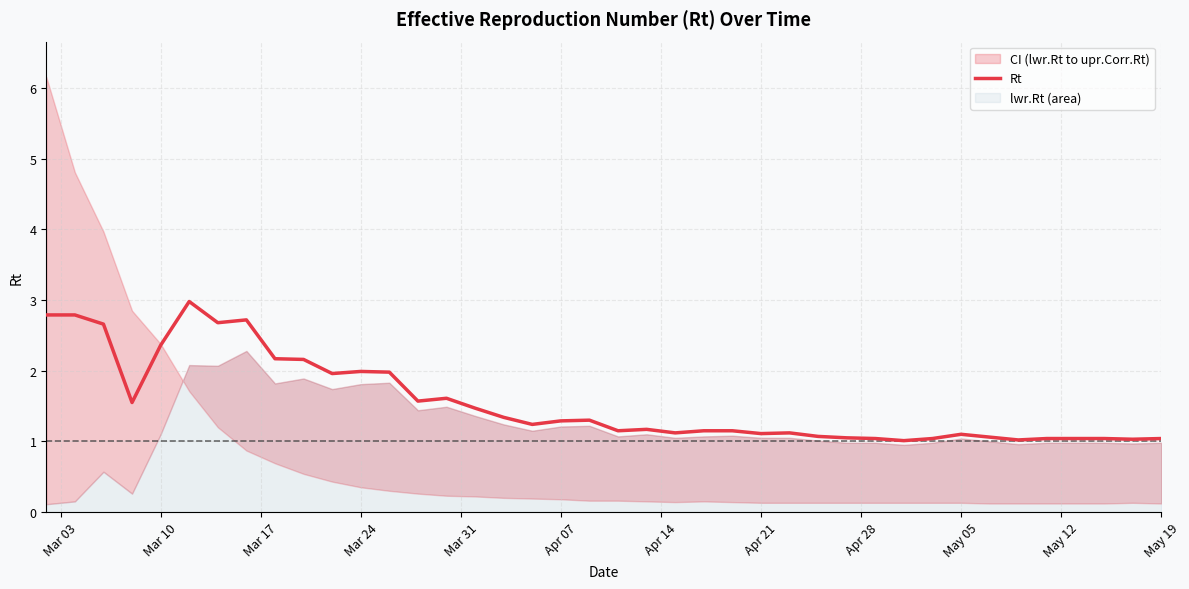

Reading left to right, list all the values displayed in this chart.

2.8	2.8	2.7	1.6	2.4	3.0	2.7	2.7	2.2	2.2	2.0	2.0	2.0	1.6	1.6	1.5	1.3	1.2	1.3	1.3	1.1	1.2	1.1	1.1	1.1	1.1	1.1	1.1	1.1	1.0	1.0	1.0	1.1	1.1	1.0	1.0	1.0	1.0	1.0	1.0